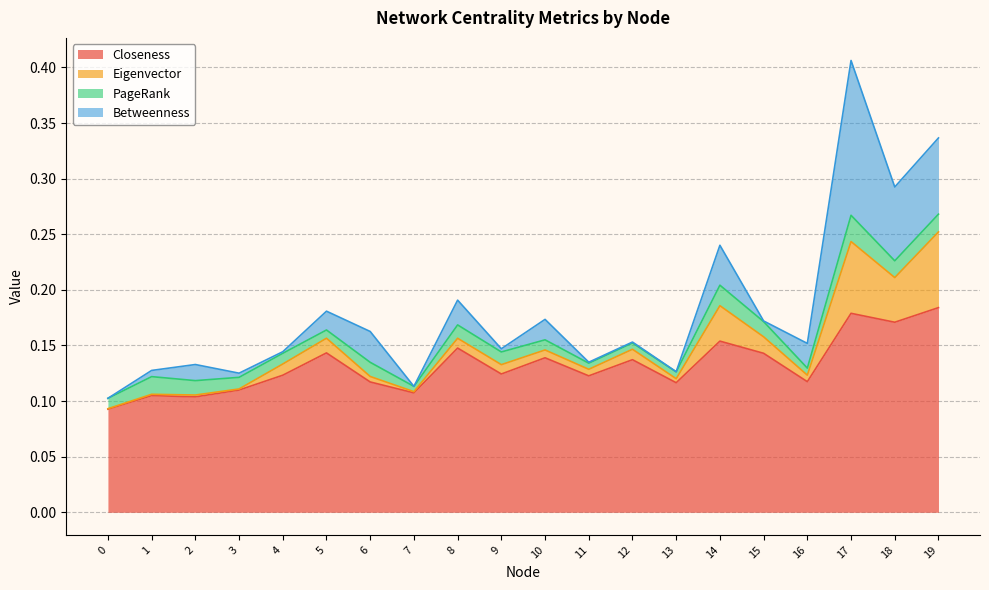

List the series in order of their peak value, lowest first.

PageRank, Eigenvector, Betweenness, Closeness